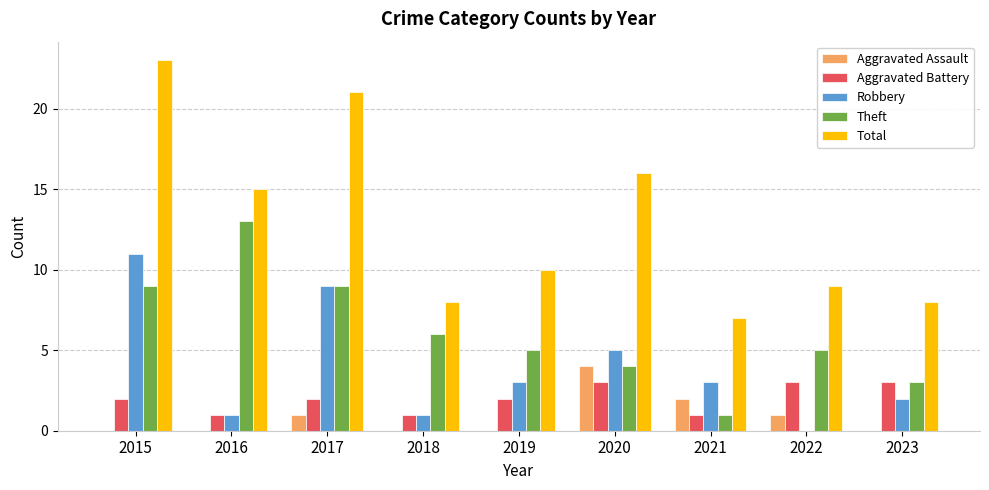

Reading left to right, extract all data points from this chart.

Aggravated Assault: 0	0	1	0	0	4	2	1	0
Aggravated Battery: 2	1	2	1	2	3	1	3	3
Robbery: 11	1	9	1	3	5	3	0	2
Theft: 9	13	9	6	5	4	1	5	3
Total: 23	15	21	8	10	16	7	9	8